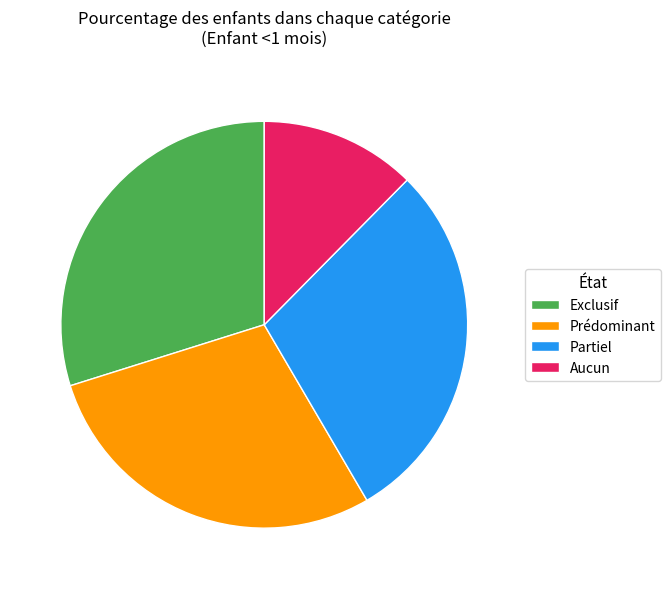

Between Prédominant and Aucun, which is larger?

Prédominant